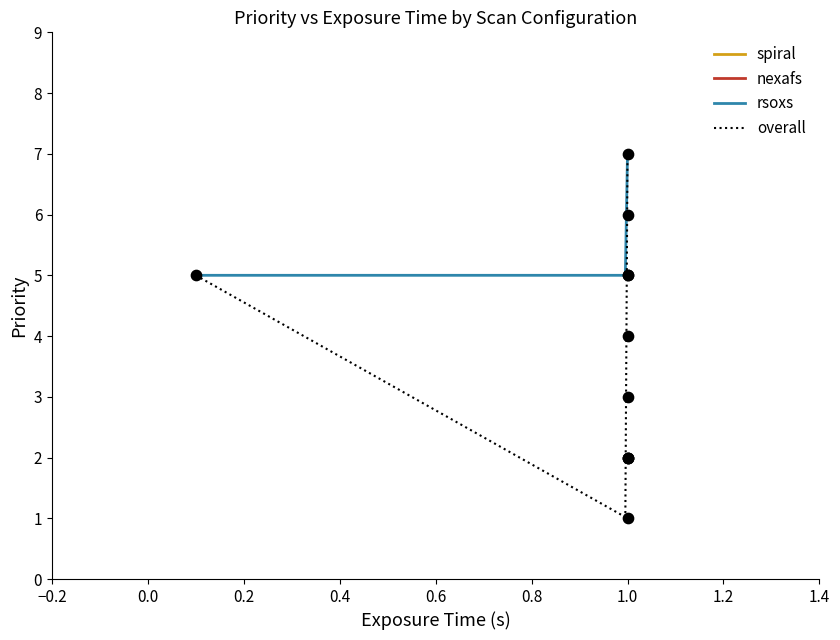

What is the total value across all series at 1.0?

3.0